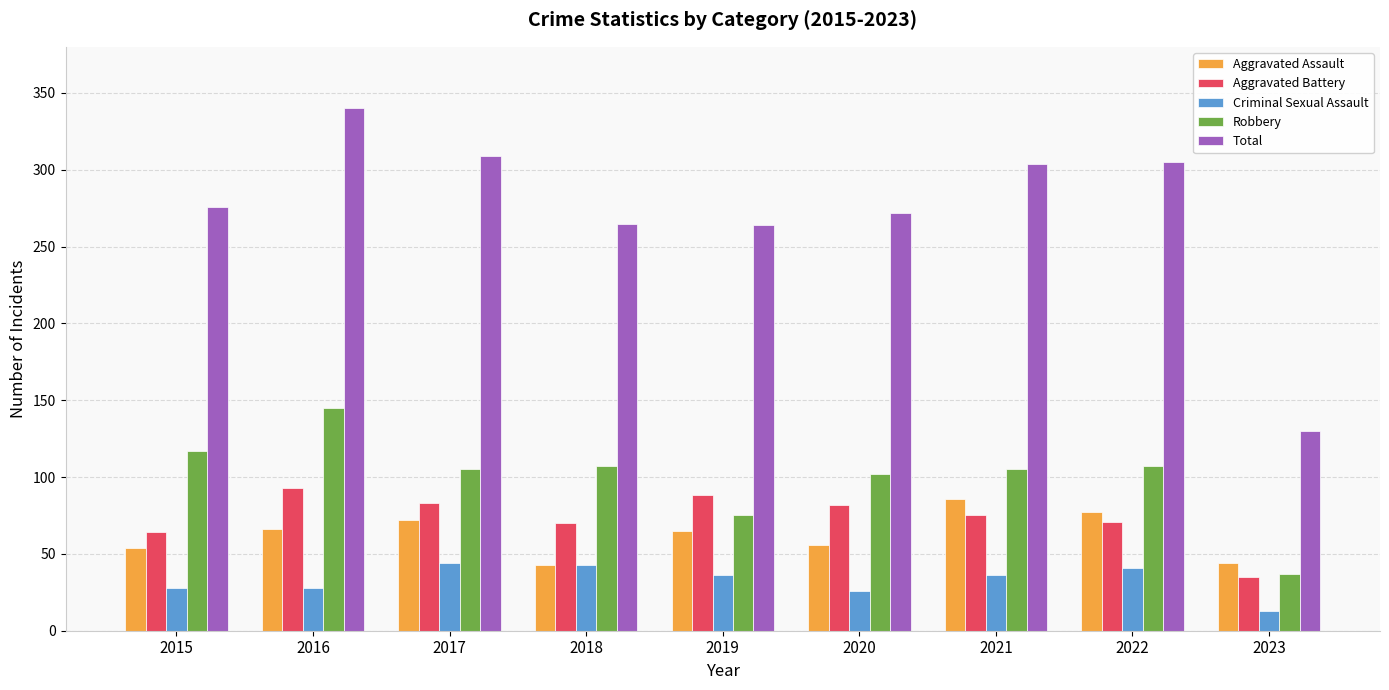

What is the sum of all Robbery values?

900